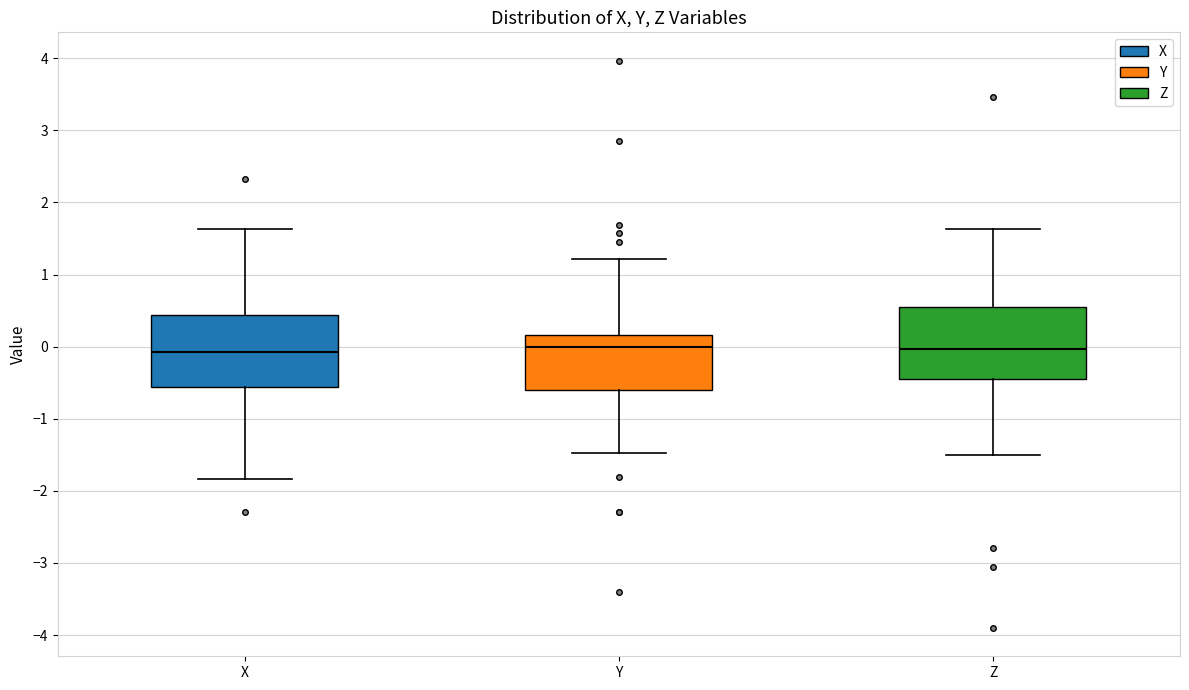

Reading left to right, read every box against the y-axis: the position of its median line, the range the box covers, and the ends of its whiskers. The values are not printed on the chart, so give them approximately, as read against the axis.

X: median -0.1, box -0.6 to 0.4, whiskers -1.8 to 1.6
Y: median 0.0, box -0.6 to 0.2, whiskers -1.5 to 1.2
Z: median 0.0, box -0.5 to 0.6, whiskers -1.5 to 1.6